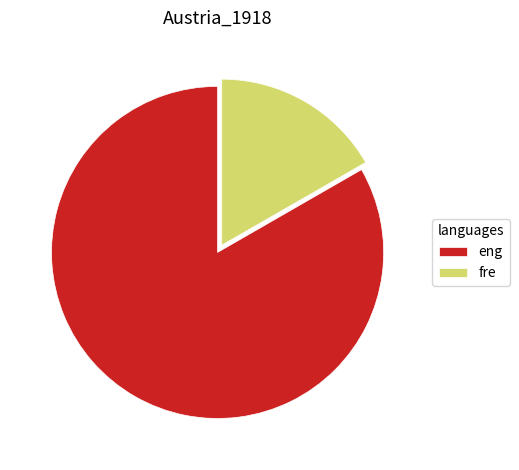

Does any single category account for the majority?

Yes